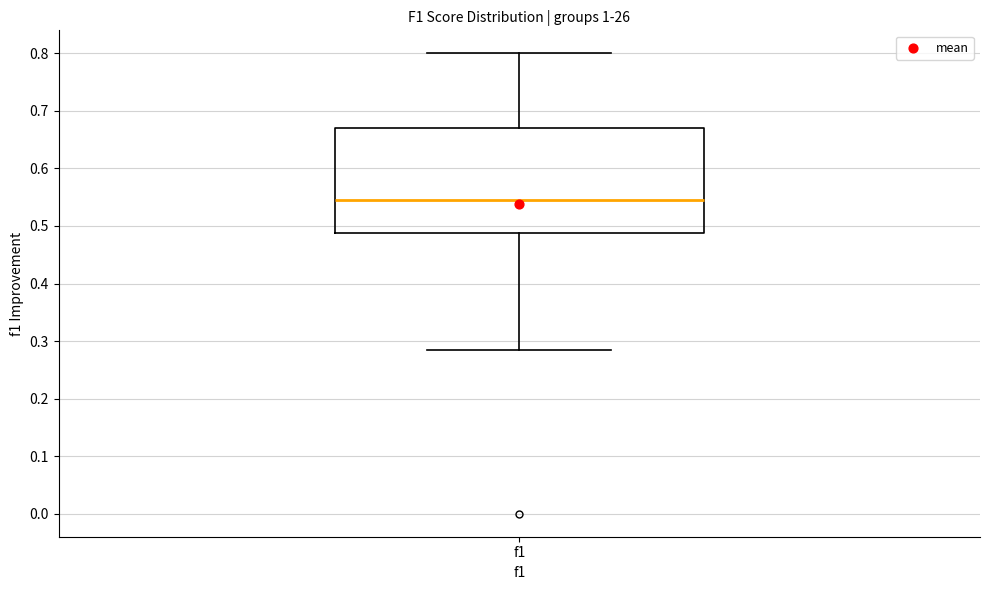

Read this box plot against the y-axis: the position of the median line, the range covered by the box, and the ends of both whiskers. The values are not printed on the chart, so give them approximately, as read against the axis.

median 0.55, box 0.49 to 0.67, whiskers 0.28 to 0.80